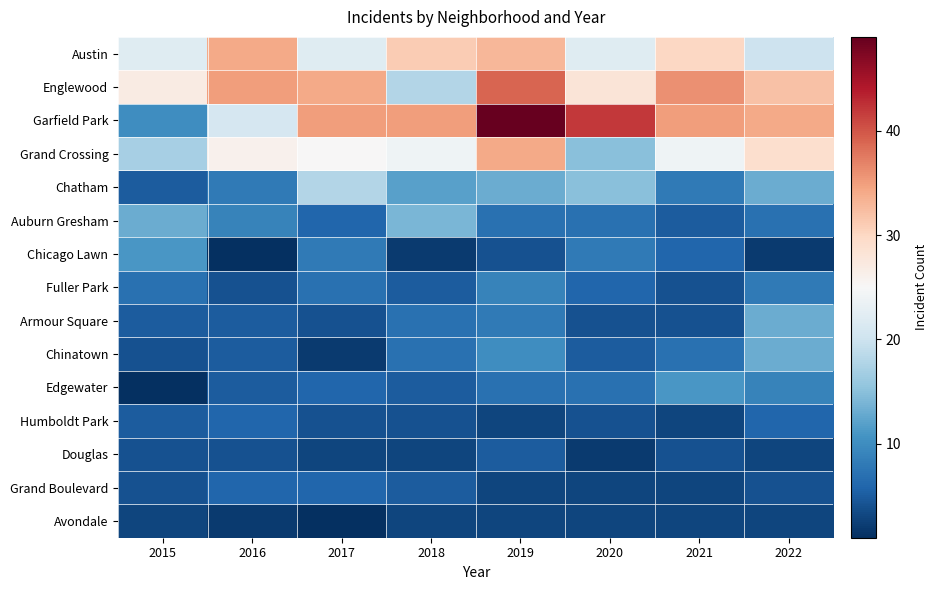

What is the total value across all series at 2021?

183